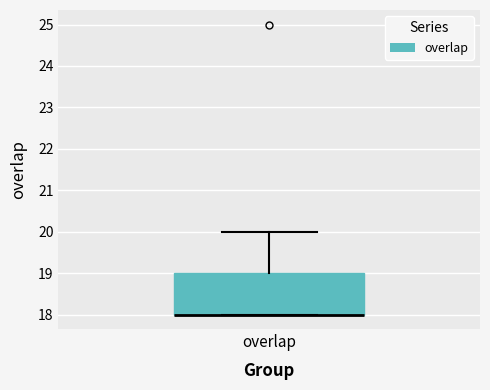

Read this box plot against the y-axis: the position of the median line, the range covered by the box, and the ends of both whiskers. The values are not printed on the chart, so give them approximately, as read against the axis.

median 18 (drawn on the box's lower edge), box 18 to 19, whiskers 18 to 20